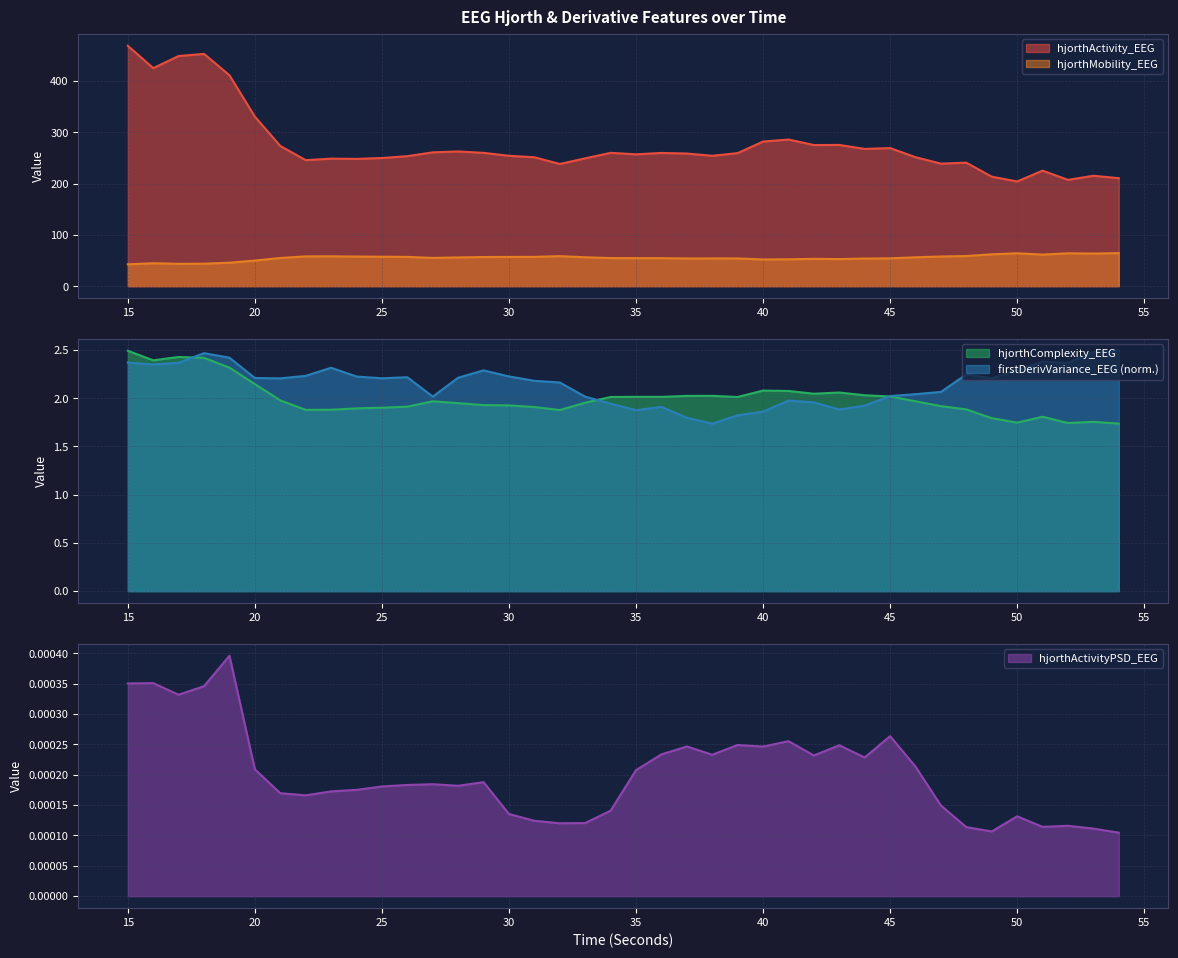

Reading right to left, list all the values displayed in this chart.

hjorthActivity_EEG: 210.6	215.3	207.3	225.3	204.2	213.5	240.8	239.0	251.5	269.3	267.7	275.4	275.2	286.0	282.0	259.5	254.3	258.7	259.8	257.1	260.0	249.3	238.3	251.4	254.3	260.0	262.7	261.0	253.5	249.9	248.2	248.7	245.8	273.4	330.6	411.3	452.9	448.8	425.2	468.7
hjorthMobility_EEG: 64.4	63.6	64.1	61.6	64.2	62.2	58.8	57.9	56.3	54.3	53.9	52.9	53.3	52.4	52.1	54.1	54.1	54.0	54.6	54.7	54.8	56.4	58.6	57.2	57.1	56.8	56.1	55.1	57.1	57.5	57.8	58.3	58.1	54.9	50.0	45.8	43.8	43.6	44.7	42.7
hjorthComplexity_EEG: 1.7	1.8	1.7	1.8	1.7	1.8	1.9	1.9	2.0	2.0	2.0	2.1	2.0	2.1	2.1	2.0	2.0	2.0	2.0	2.0	2.0	2.0	1.9	1.9	1.9	1.9	1.9	2.0	1.9	1.9	1.9	1.9	1.9	2.0	2.1	2.3	2.4	2.4	2.4	2.5
firstDerivVariance_EEG: 2.5	2.5	2.4	2.4	2.3	2.2	2.2	2.1	2.0	2.0	1.9	1.9	2.0	2.0	1.9	1.8	1.7	1.8	1.9	1.9	1.9	2.0	2.2	2.2	2.2	2.3	2.2	2.0	2.2	2.2	2.2	2.3	2.2	2.2	2.2	2.4	2.5	2.4	2.3	2.4
hjorthActivityPSD_EEG: 0.0	0.0	0.0	0.0	0.0	0.0	0.0	0.0	0.0	0.0	0.0	0.0	0.0	0.0	0.0	0.0	0.0	0.0	0.0	0.0	0.0	0.0	0.0	0.0	0.0	0.0	0.0	0.0	0.0	0.0	0.0	0.0	0.0	0.0	0.0	0.0	0.0	0.0	0.0	0.0